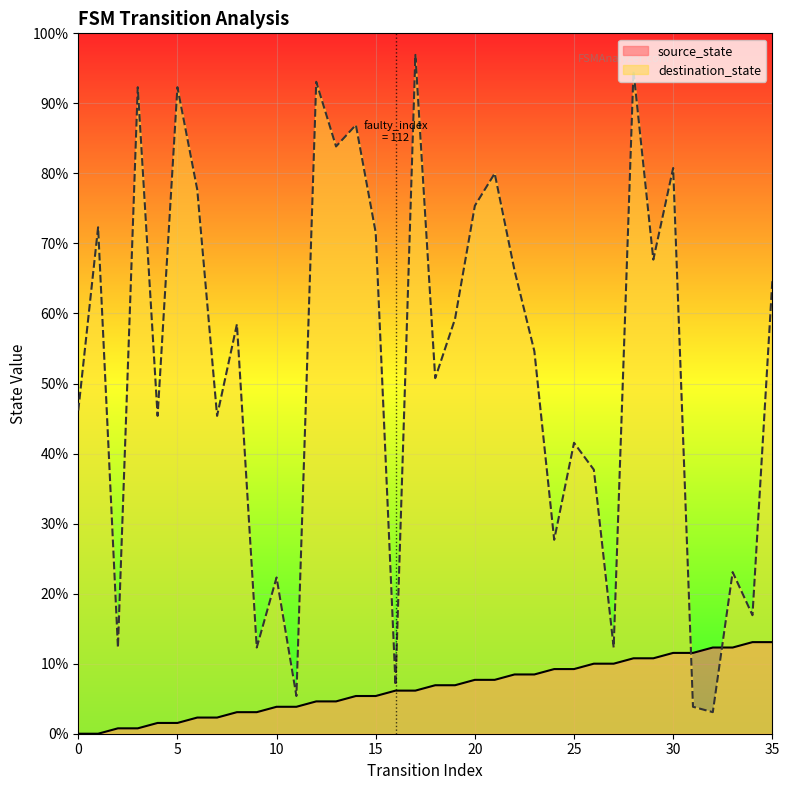

Count the number of categories in the chart.

36